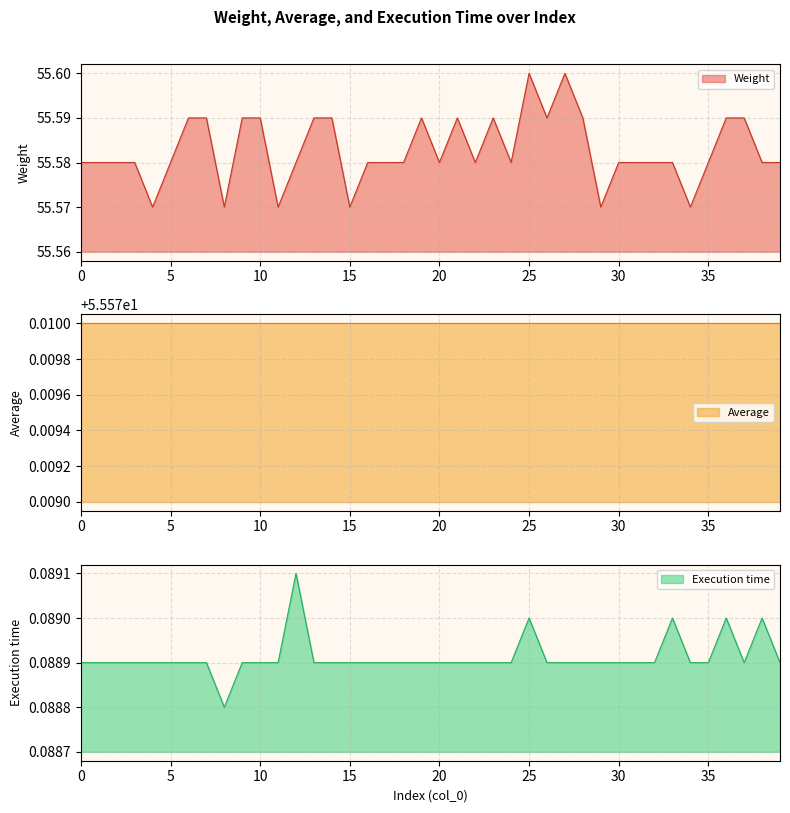

List the labels in order of Execution time value, smallest first.

8, 0, 1, 2, 3, 4, 5, 6, 7, 9, 10, 11, 13, 14, 15, 16, 17, 18, 19, 20, 21, 22, 23, 24, 26, 27, 28, 29, 30, 31, 32, 34, 35, 37, 39, 25, 33, 36, 38, 12